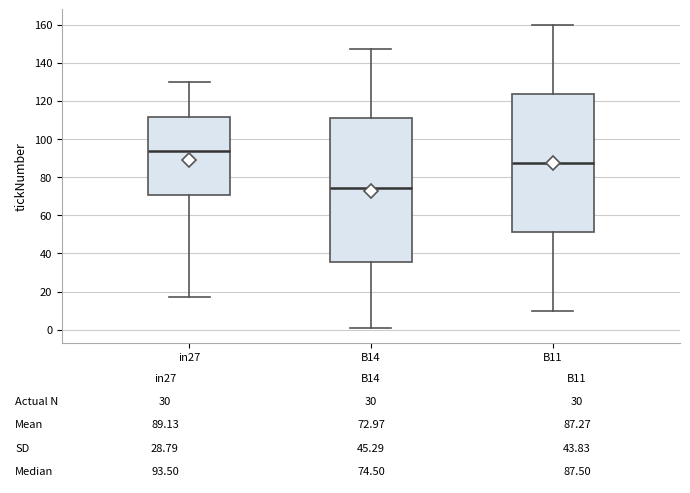

Comparing the boxes themselves (not the whiskers), which one is the tallest?

B14